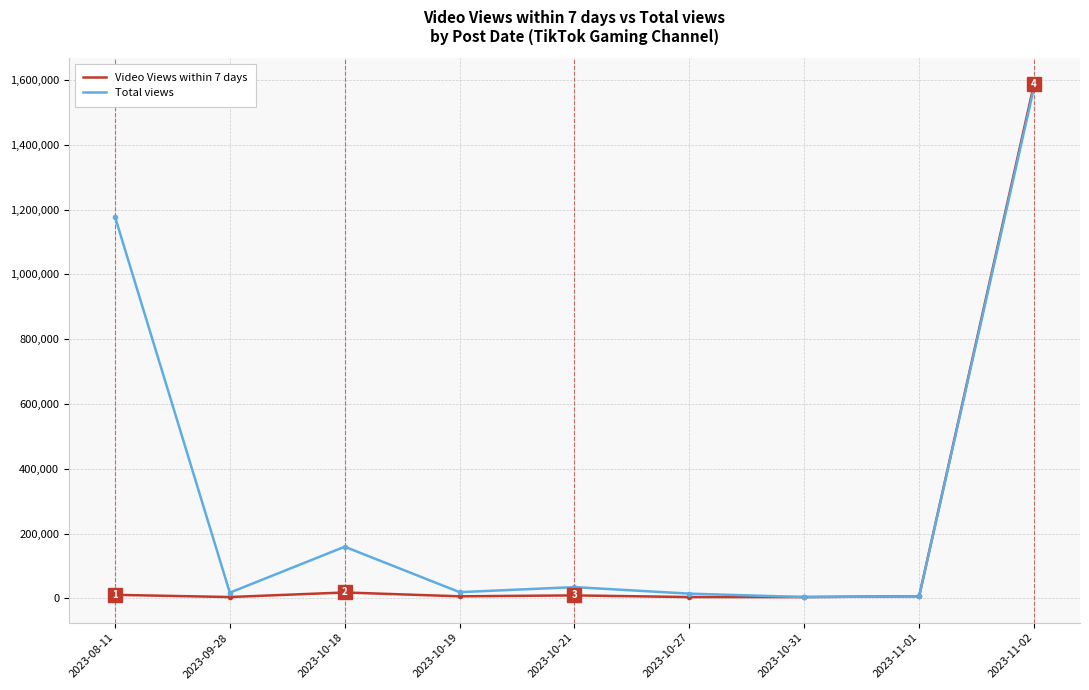

What is the maximum value shown in the chart?

1587291